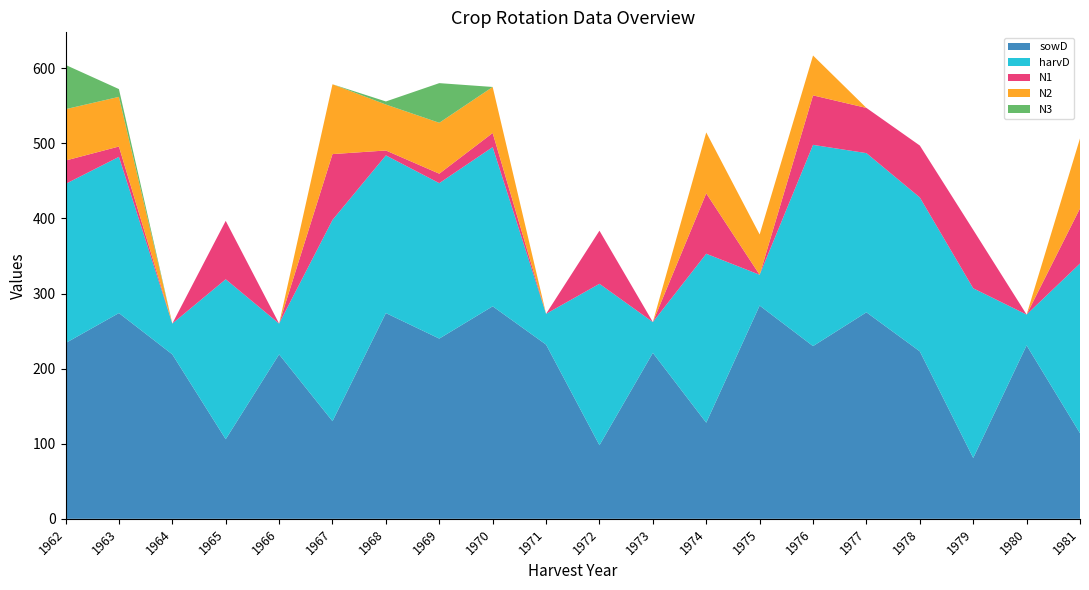

Reading left to right, extract all data points from this chart.

sowD: 1962=234.0	1963=274.0	1964=219.0	1965=106.0	1966=219.0	1967=130.0	1968=274.0	1969=240.0	1970=283.0	1971=232.0	1972=98.0	1973=221.0	1974=128.0	1975=284.0	1976=230.0	1977=275.0	1978=223.0	1979=81.0	1980=231.0	1981=114.0
harvD: 1962=212.0	1963=208.0	1964=41.0	1965=213.0	1966=41.0	1967=268.0	1968=210.0	1969=207.0	1970=212.0	1971=41.0	1972=215.0	1973=41.0	1974=225.0	1975=41.0	1976=268.0	1977=212.0	1978=205.0	1979=226.0	1980=41.0	1981=226.0
N1: 1962=31.1	1963=13.8	1964=0.0	1965=77.8	1966=0.0	1967=87.7	1968=6.5	1969=12.6	1970=18.8	1971=0.0	1972=70.7	1973=0.0	1974=80.4	1975=0.0	1976=65.9	1977=60.2	1978=69.1	1979=77.8	1980=0.0	1981=73.4
N2: 1962=68.4	1963=66.1	1964=0.0	1965=0.0	1966=0.0	1967=93.0	1968=61.2	1969=67.8	1970=61.3	1971=0.0	1972=0.0	1973=0.0	1974=81.2	1975=53.7	1976=53.1	1977=0.0	1978=0.0	1979=0.0	1980=0.0	1981=93.2
N3: 1962=59.0	1963=10.4	1964=0.0	1965=0.0	1966=0.0	1967=0.0	1968=4.1	1969=52.8	1970=0.0	1971=0.0	1972=0.0	1973=0.0	1974=0.0	1975=0.0	1976=0.0	1977=0.0	1978=0.0	1979=0.0	1980=0.0	1981=0.0